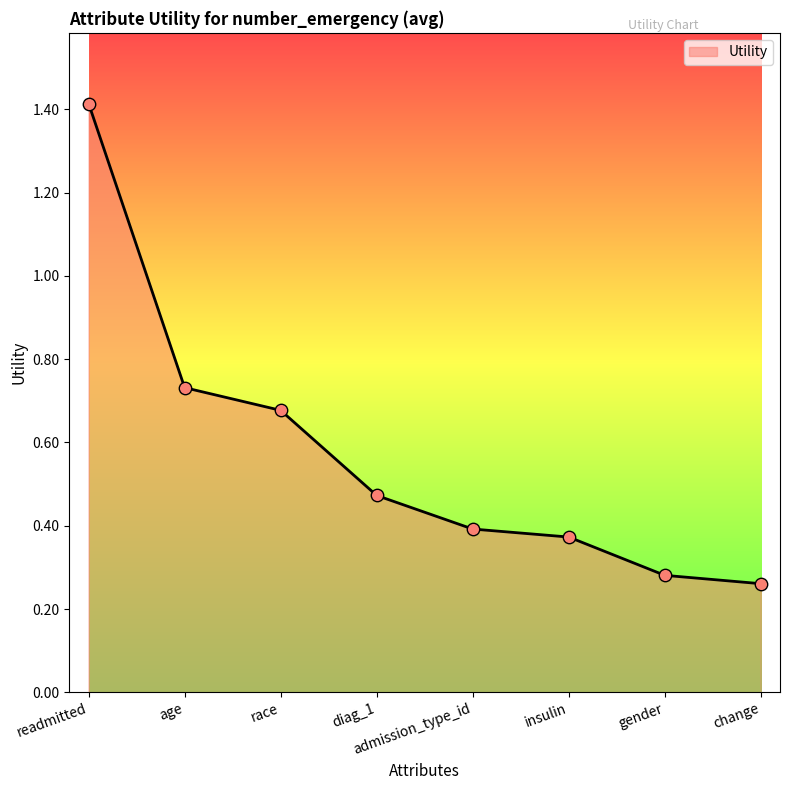

Which has a higher value, change or gender?

gender